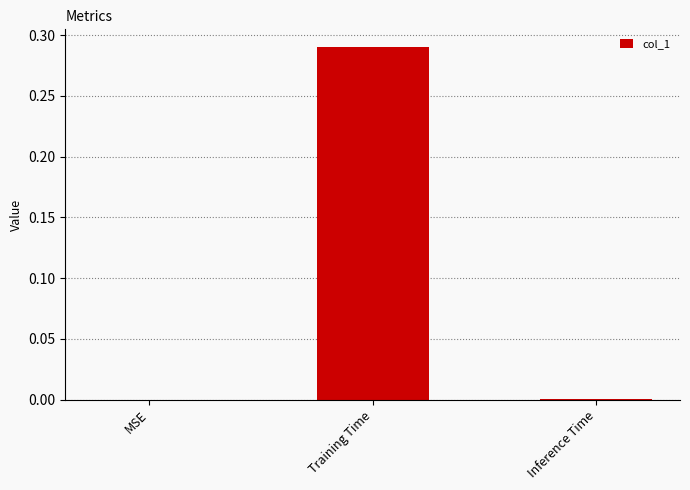

Which has a higher value, Training Time or MSE?

Training Time